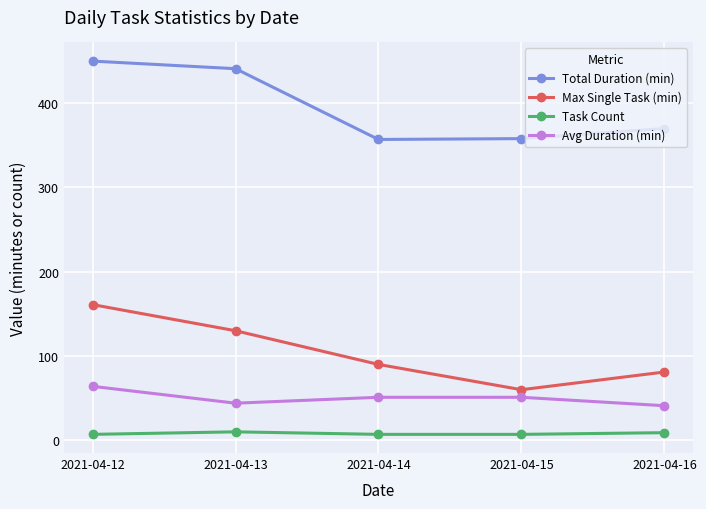

True or false: Avg Duration (min) and Max Single Task (min) intersect in this chart.

False